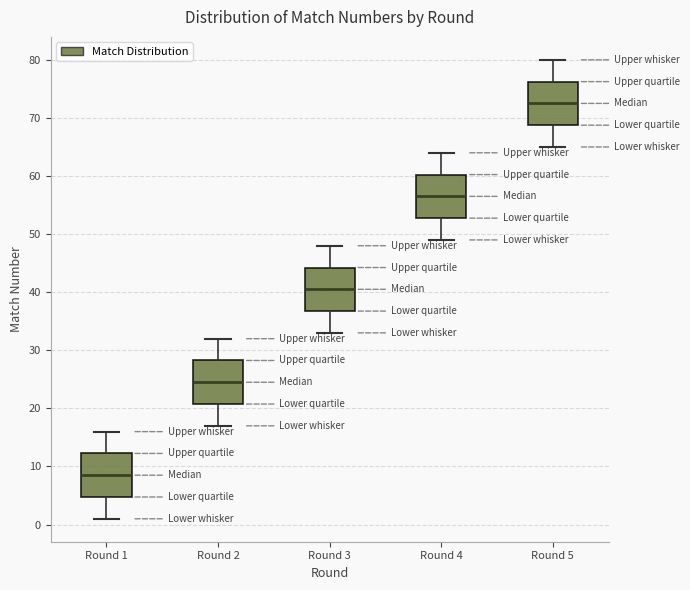

Reading left to right, transcribe this box plot: for each box, give where its median line is, the range the box spans, and where its two whiskers end, as read against the y-axis. The values are not printed on the chart, so give them approximately, as read against the axis.

Round 1: median 9, box 5 to 12, whiskers 1 to 16
Round 2: median 25, box 21 to 28, whiskers 17 to 32
Round 3: median 41, box 37 to 44, whiskers 33 to 48
Round 4: median 57, box 53 to 60, whiskers 49 to 64
Round 5: median 73, box 69 to 76, whiskers 65 to 80